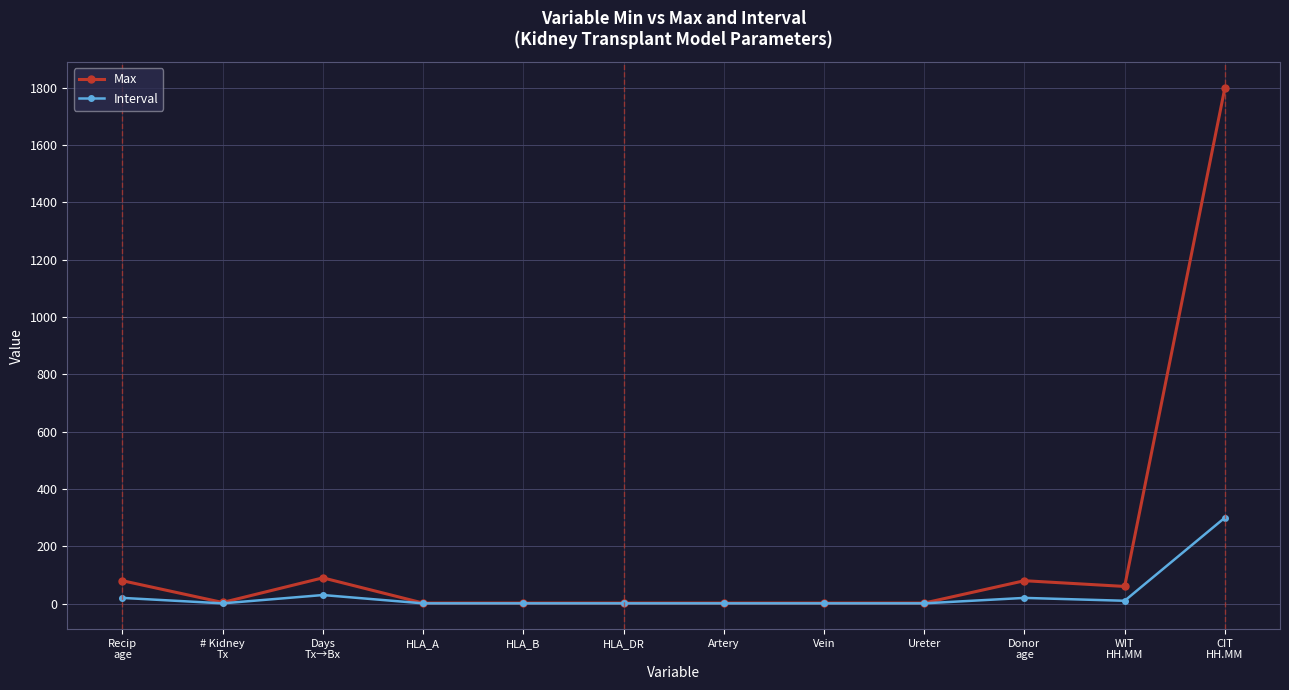

List the series in order of their overall mean, lowest first.

Interval, Max